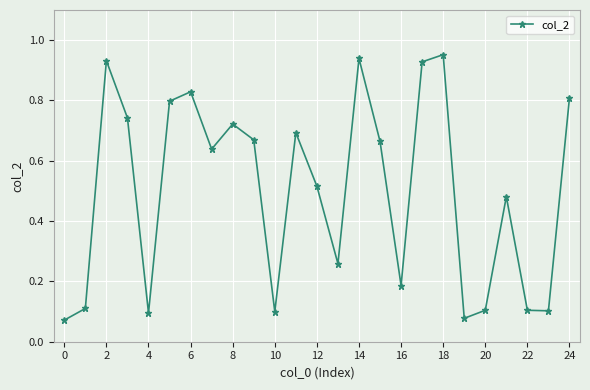

How many interior local valleys (lower than both neighbors) does the data have?

7